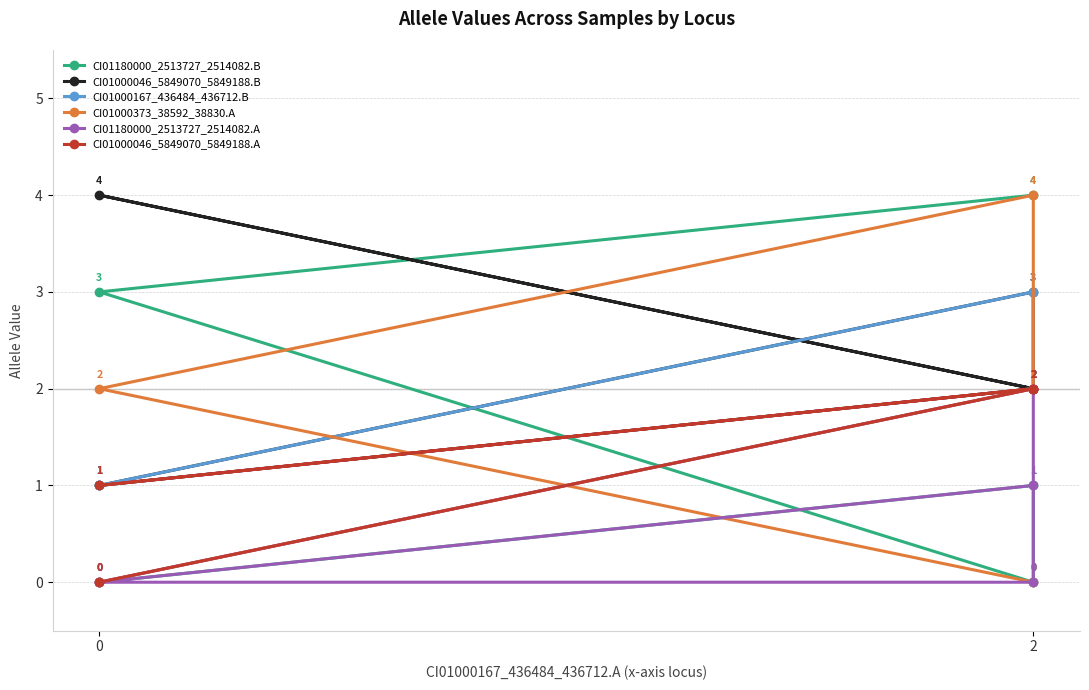

The value of CI01000046_5849070_5849188.B at 2 is 1. True or false?

False